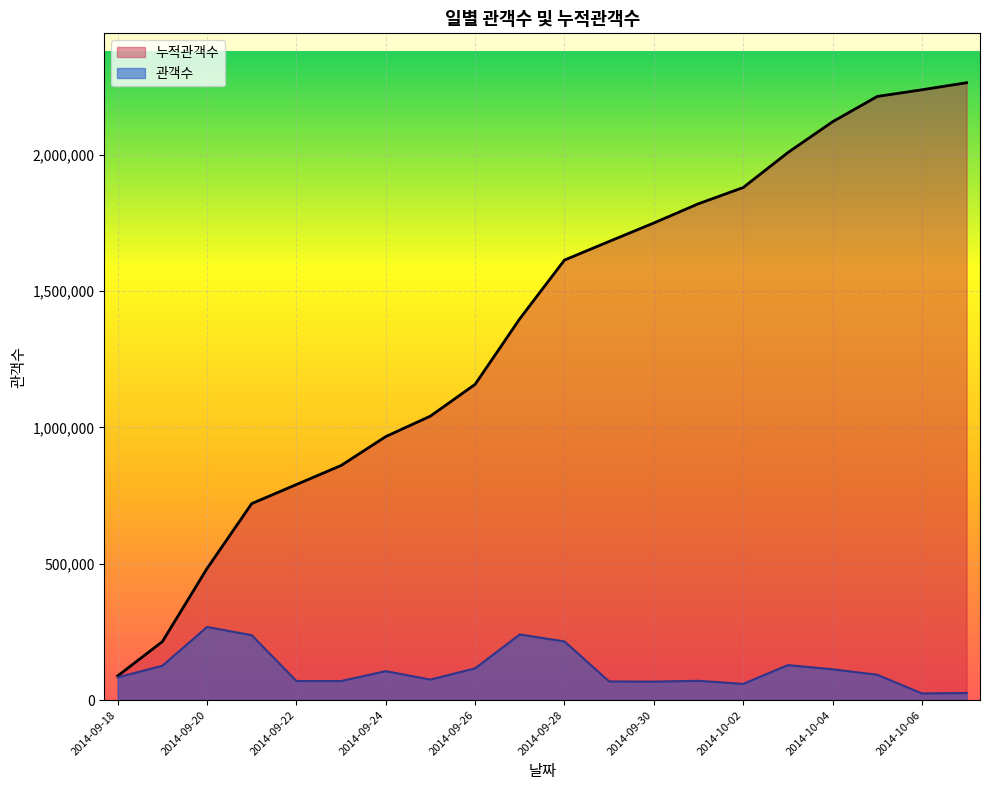

Which series has the largest total across all categories?

누적관객수